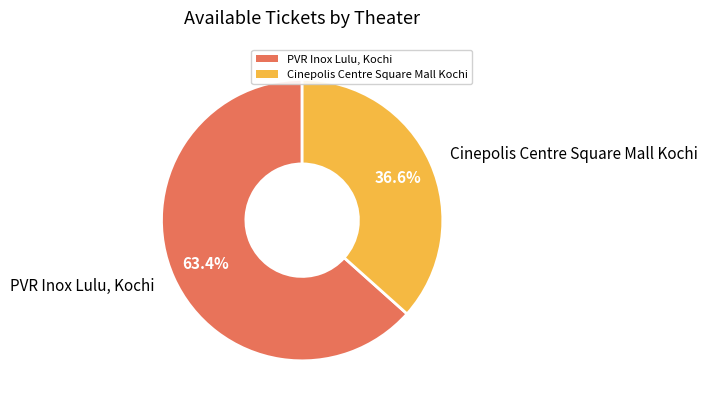

To the nearest percent, what percentage of the pie is Cinepolis Centre Square Mall Kochi?

37%